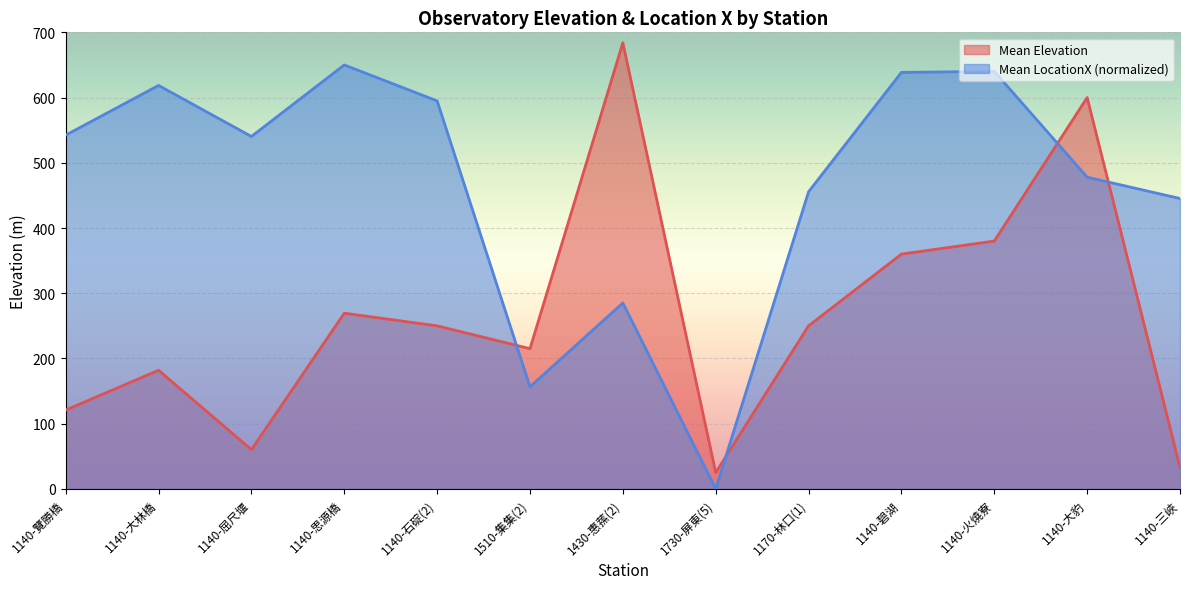

Reading left to right, extract all data points from this chart.

Mean Elevation: 1140-覽勝橋=120.9	1140-大林橋=181.9	1140-屈尺堰=60.2	1140-思源橋=269.4	1140-石碇(2)=250.0	1510-集集(2)=215.0	1430-惠蓀(2)=684.0	1730-屏東(5)=25.0	1170-林口(1)=250.0	1140-碧湖=360.0	1140-火燒寮=380.0	1140-大豹=600.0	1140-三峽=33.0
Mean LocationX: 1140-覽勝橋=542.4	1140-大林橋=618.6	1140-屈尺堰=540.4	1140-思源橋=650.0	1140-石碇(2)=594.9	1510-集集(2)=156.5	1430-惠蓀(2)=285.1	1730-屏東(5)=0.0	1170-林口(1)=455.6	1140-碧湖=638.6	1140-火燒寮=640.2	1140-大豹=477.9	1140-三峽=445.2